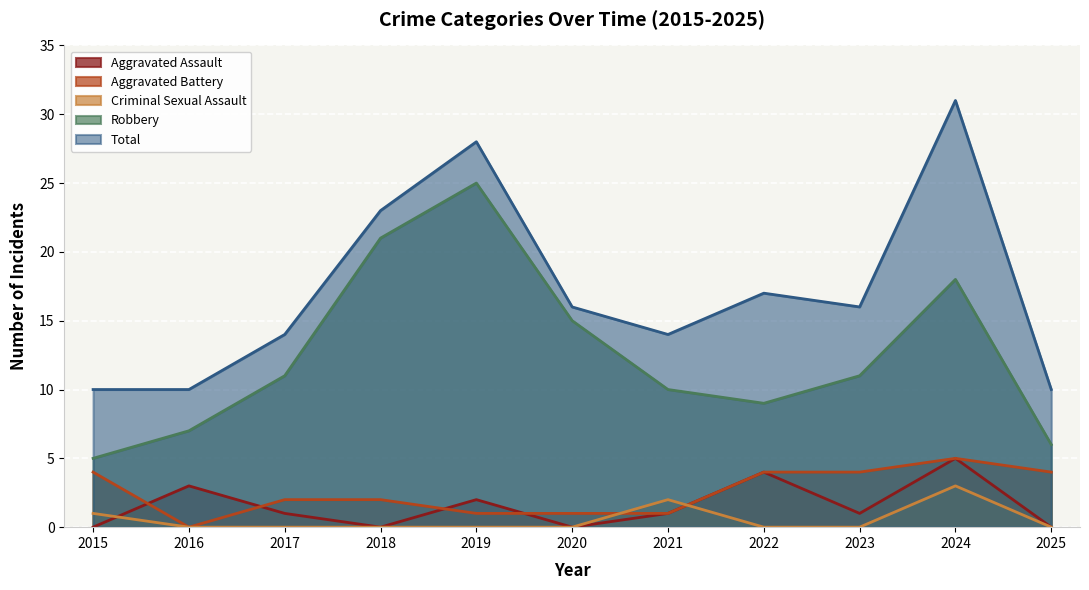

What is the sum of all Criminal Sexual Assault values?

6